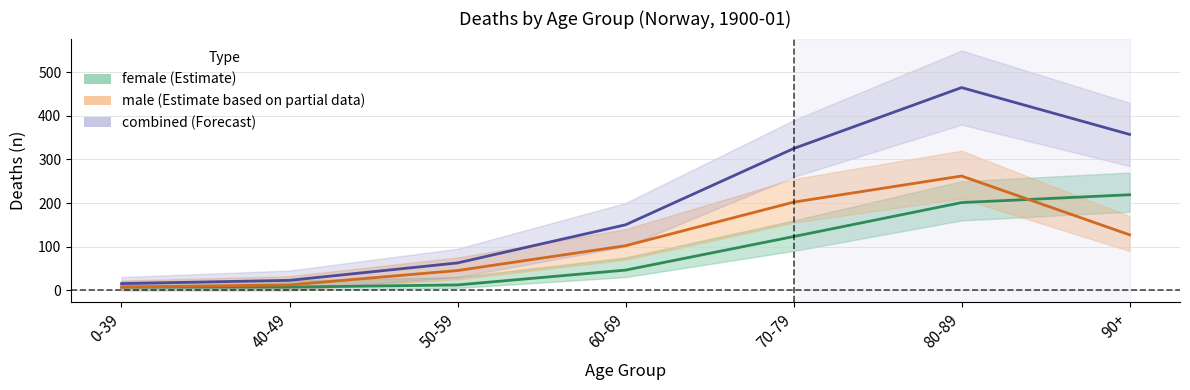

True or false: combined and female intersect in this chart.

False